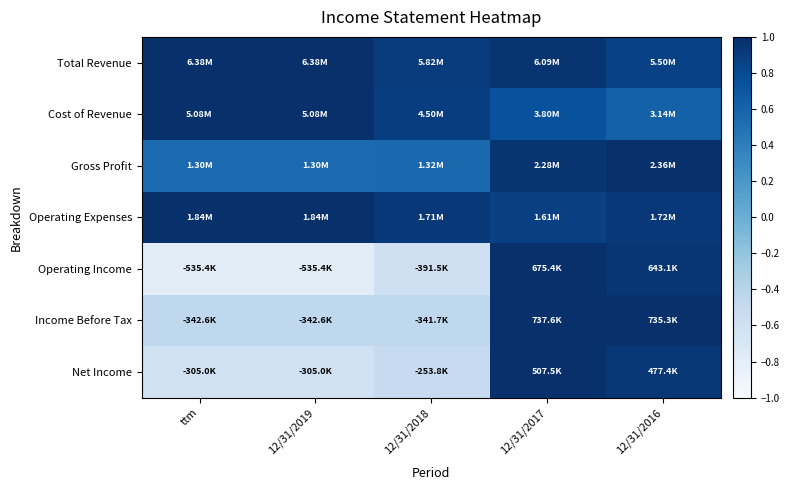

Reading left to right, transcribe all the data shown in this chart.

Total Revenue: ttm=1.0	12/31/2019=1.0	12/31/2018=1.0	12/31/2017=1.0	12/31/2016=0.9
Cost of Revenue: ttm=1.0	12/31/2019=1.0	12/31/2018=0.9	12/31/2017=0.9	12/31/2016=0.8
Gross Profit: ttm=0.8	12/31/2019=0.8	12/31/2018=0.8	12/31/2017=1.0	12/31/2016=1.0
Operating Expenses: ttm=1.0	12/31/2019=1.0	12/31/2018=1.0	12/31/2017=0.9	12/31/2016=1.0
Operating Income: ttm=0.1	12/31/2019=0.1	12/31/2018=0.2	12/31/2017=1.0	12/31/2016=1.0
Income Before Tax: ttm=0.3	12/31/2019=0.3	12/31/2018=0.3	12/31/2017=1.0	12/31/2016=1.0
Net Income: ttm=0.2	12/31/2019=0.2	12/31/2018=0.2	12/31/2017=1.0	12/31/2016=1.0